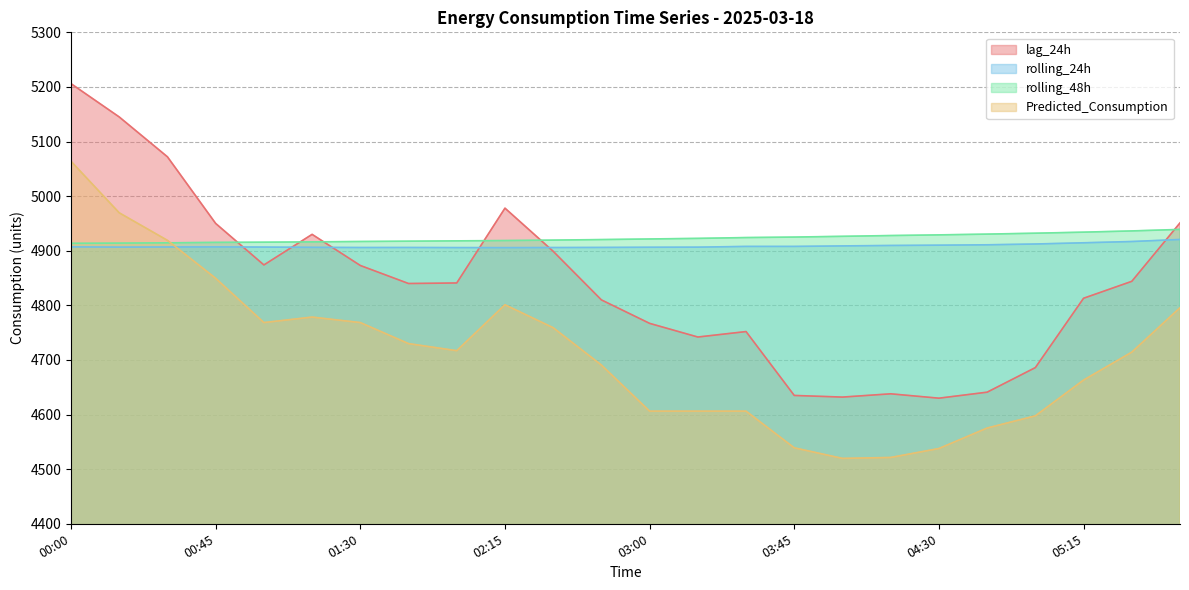

True or false: rolling_48h and lag_24h cross at least once.

True